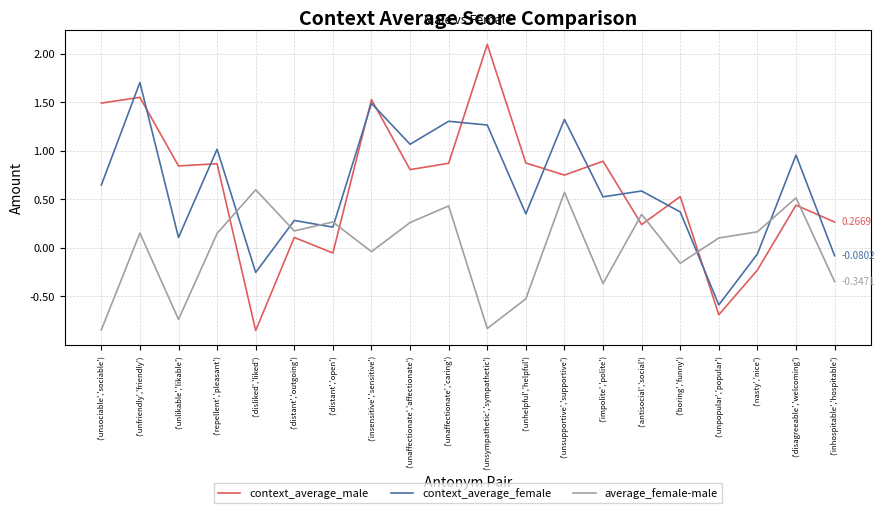

Where is the first local maximum for context_average_female?

('unfriendly','friendly')